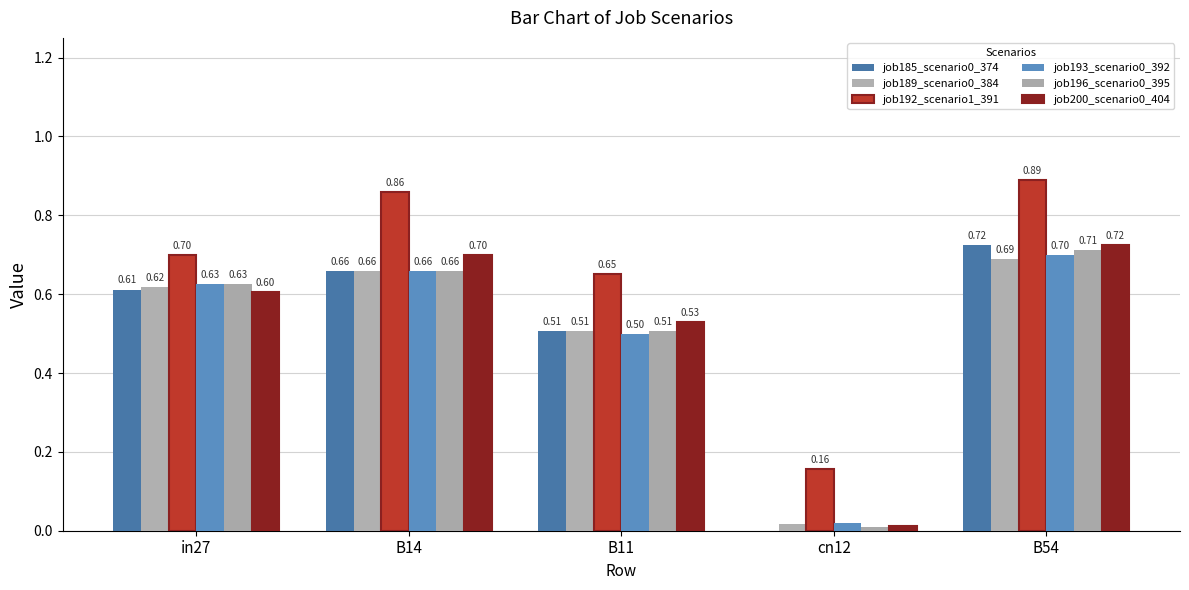

How many groups of bars are there?

5